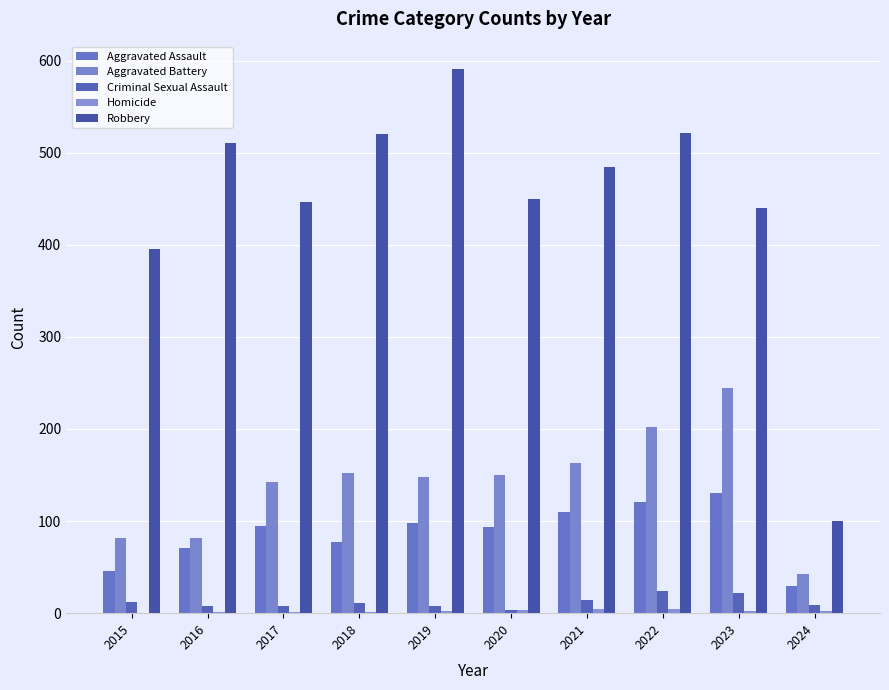

At which category is the sum across all series the highest?

2022